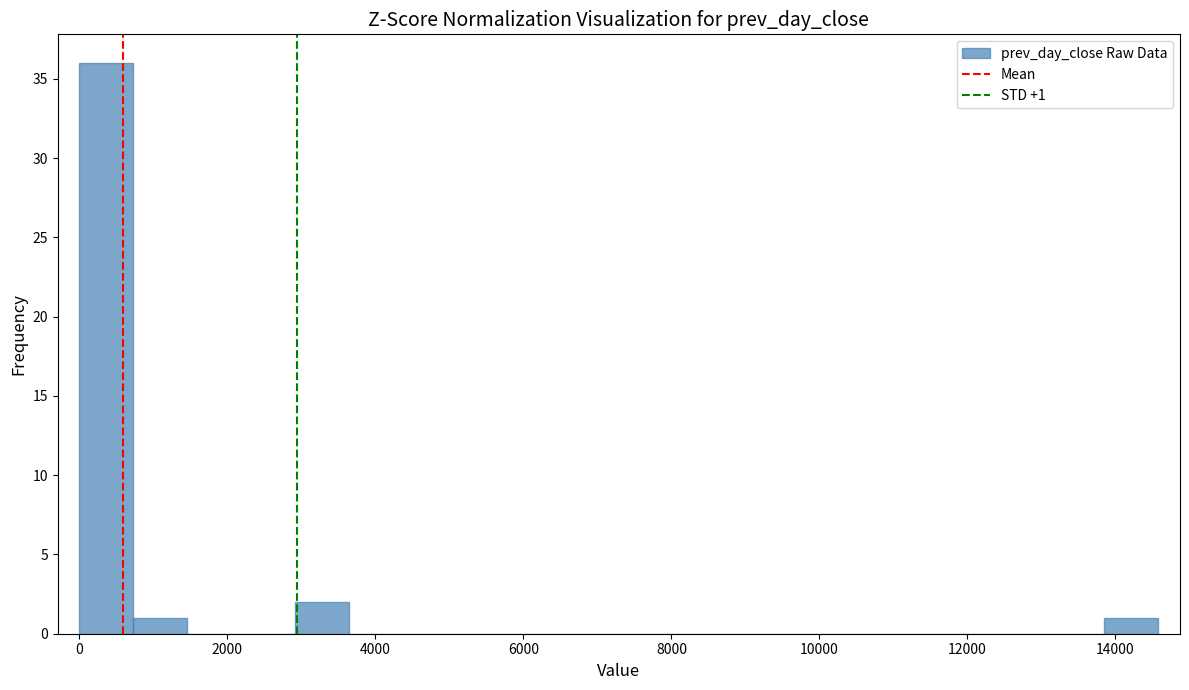

Read against the x-axis, roughly where is the centre of the tallest bar?

400